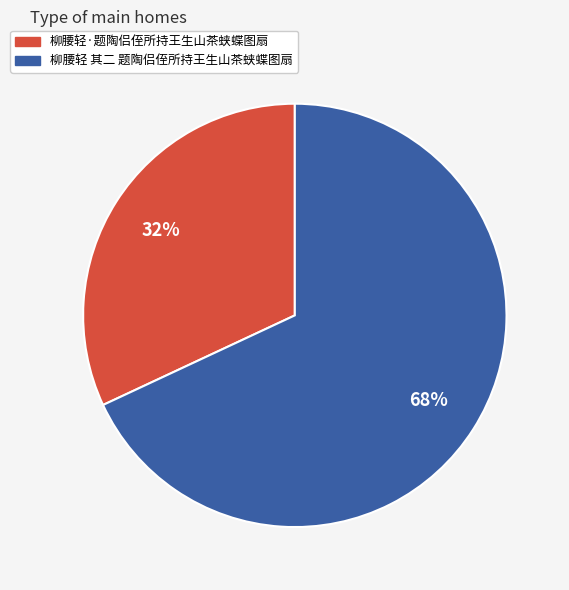

Between 柳腰轻·题陶侣侄所持王生山茶蛱蝶图扇 and 柳腰轻 其二 题陶侣侄所持王生山茶蛱蝶图扇, which is larger?

柳腰轻 其二 题陶侣侄所持王生山茶蛱蝶图扇